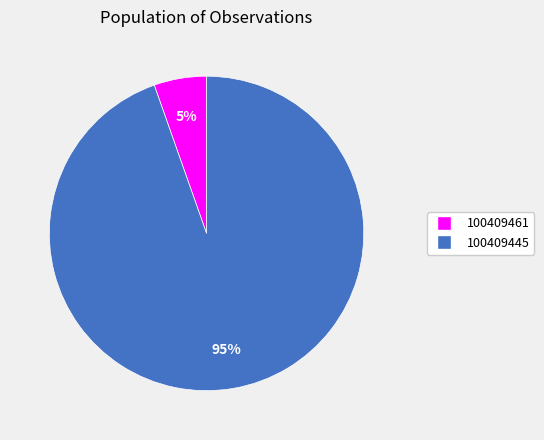

Rank the categories by value from lowest to highest.

100409461, 100409445